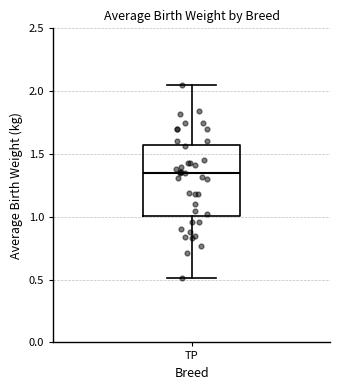

Read this box plot against the y-axis: the position of the median line, the range covered by the box, and the ends of both whiskers. The values are not printed on the chart, so give them approximately, as read against the axis.

median 1.35, box 1.00 to 1.55, whiskers 0.50 to 2.05